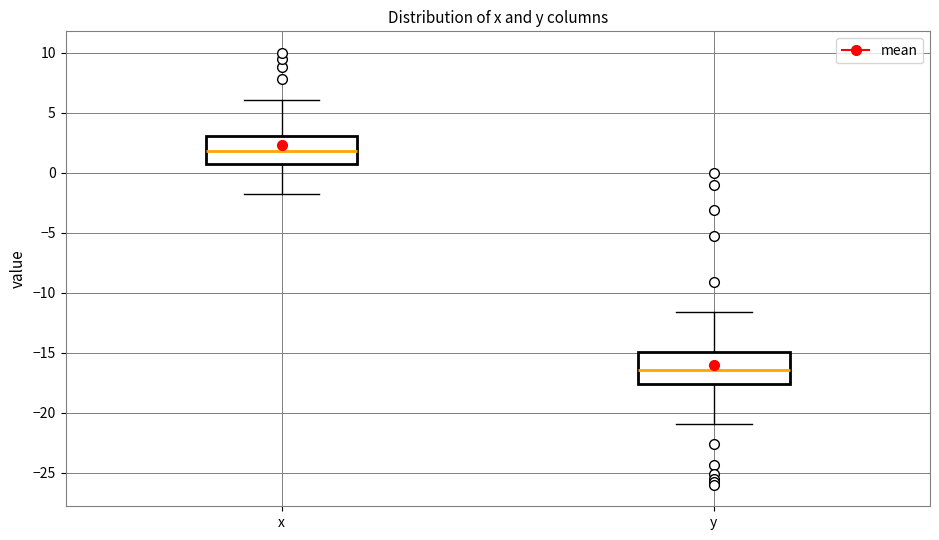

Reading left to right, transcribe this box plot: for each box, give where its median line is, the range the box spans, and where its two whiskers end, as read against the y-axis. The values are not printed on the chart, so give them approximately, as read against the axis.

x: median 2.0, box 1.0 to 3.0, whiskers -2.0 to 6.0
y: median -16.5, box -17.5 to -15.0, whiskers -21.0 to -11.5